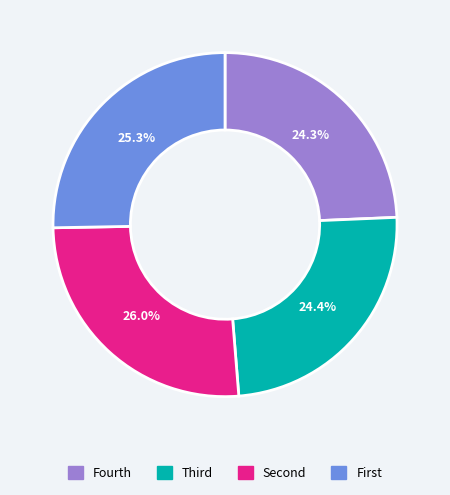

Is there a majority slice in this chart?

No